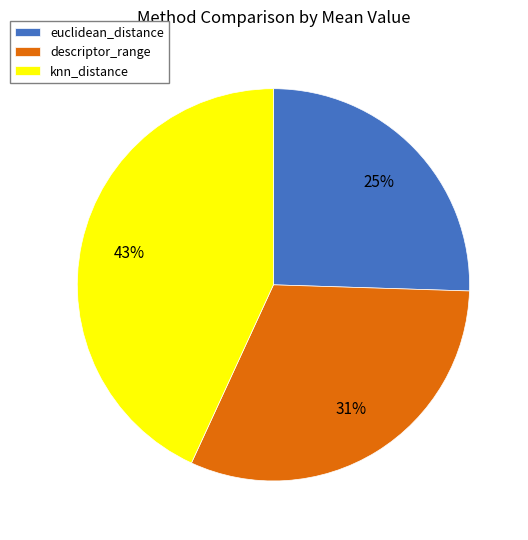

To the nearest percent, what portion does knn_distance represent?

43%